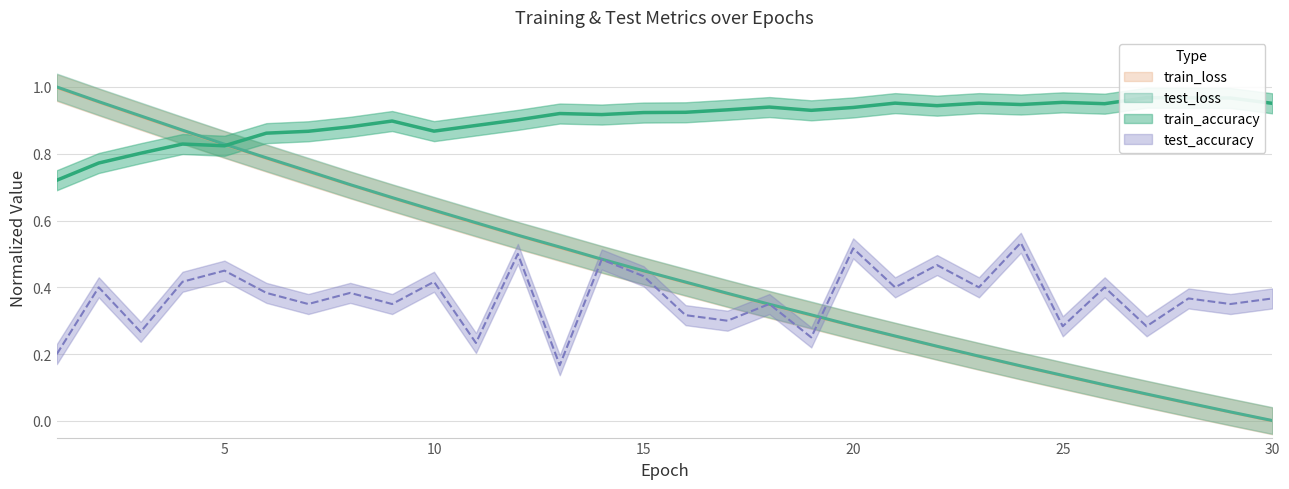

Which category has the lowest value across all series?

30